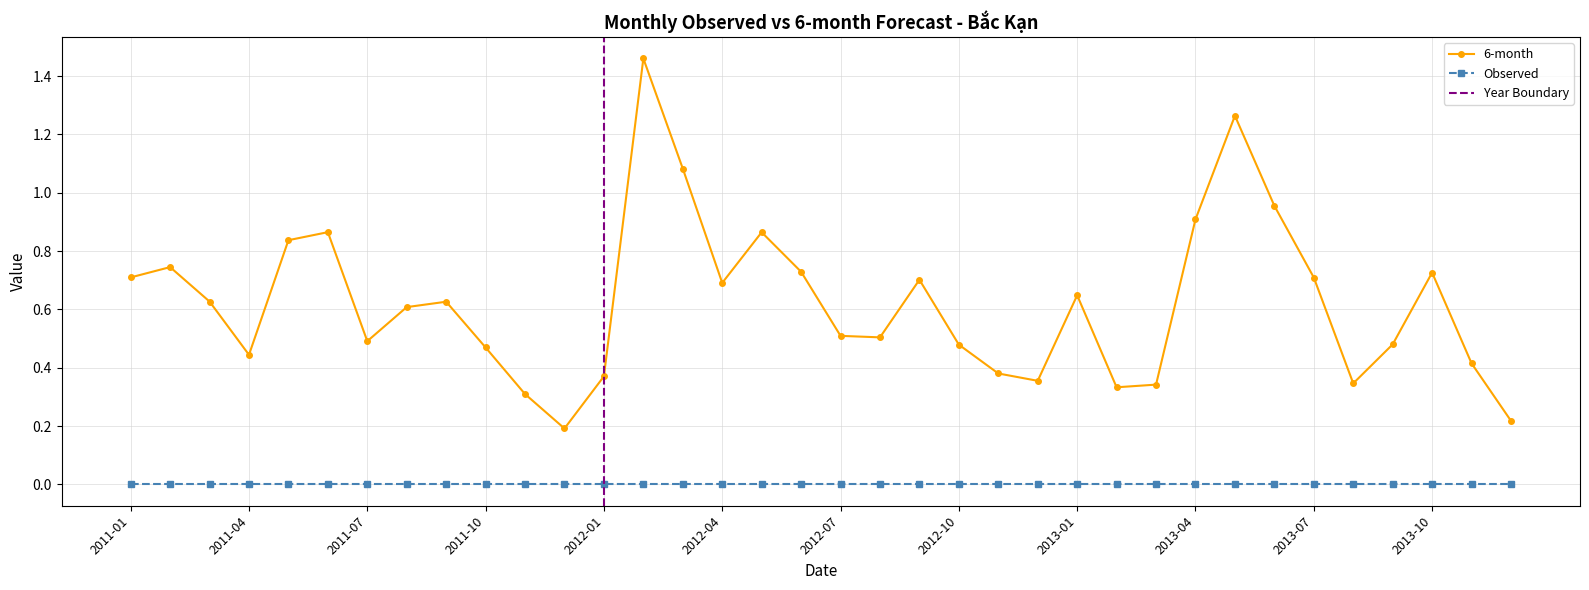

What is the smallest value displayed?

0.2